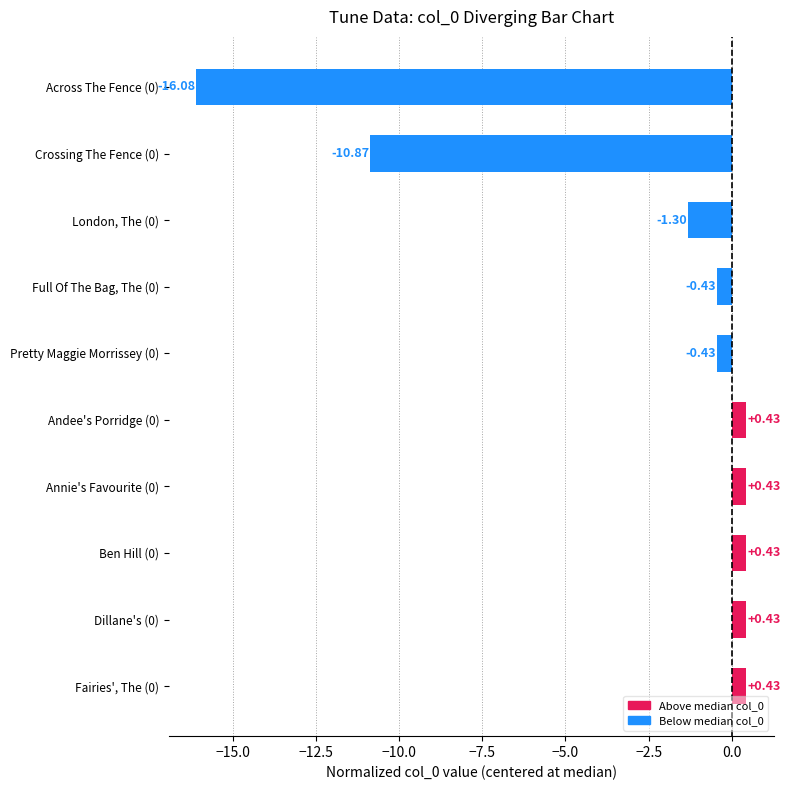

What is the difference between the second highest and minimum values?

16.5